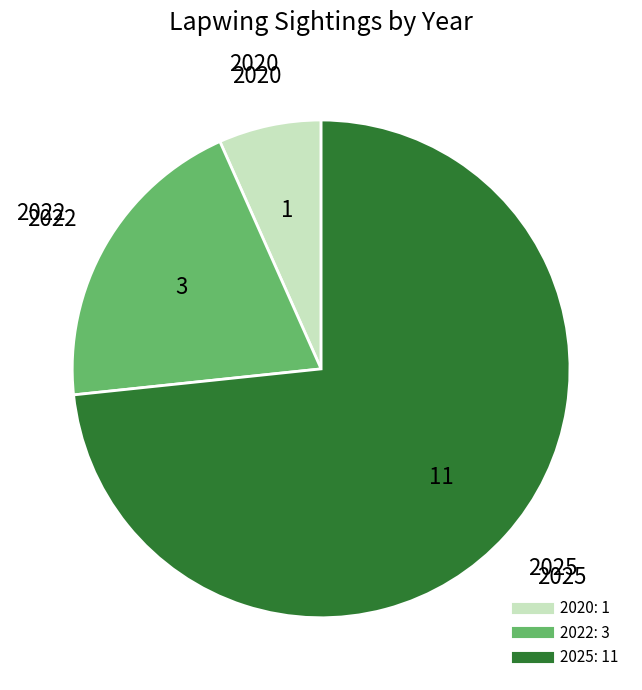

Combined, do 2022 and 2025 account for over 50%?

Yes